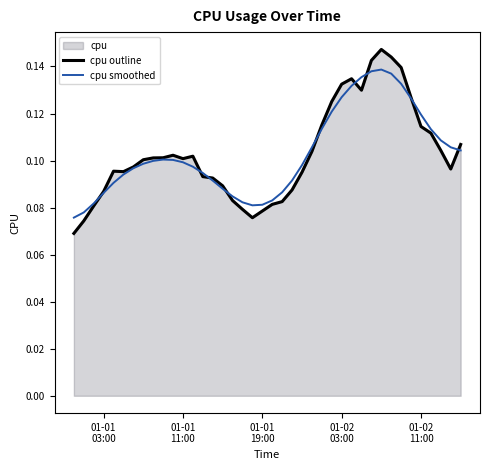

List the series in order of their peak value, lowest first.

cpu smoothed, cpu outline